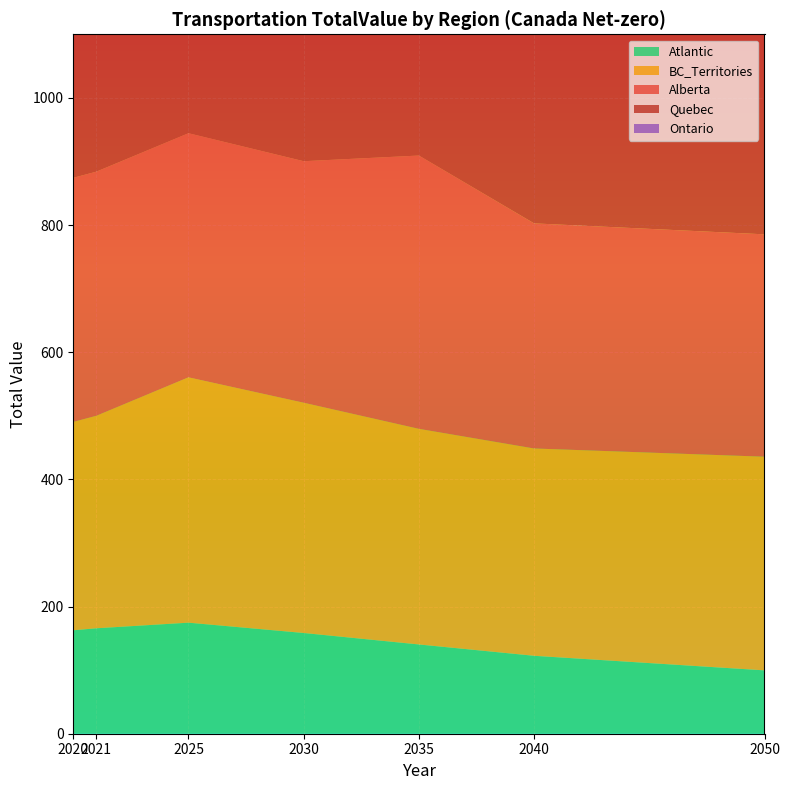

Reading left to right, list all the values displayed in this chart.

Atlantic: 162.7	165.8	174.6	158.4	140.4	122.6	99.6
BC_Territories: 327.7	334.2	385.8	362.1	339.1	326.0	336.0
Alberta: 383.9	383.9	383.9	379.8	429.8	354.0	349.7
Quebec: 418.4	418.4	500.2	468.1	431.4	395.8	395.8
Ontario: 695.0	695.0	695.0	856.9	805.9	748.6	695.0